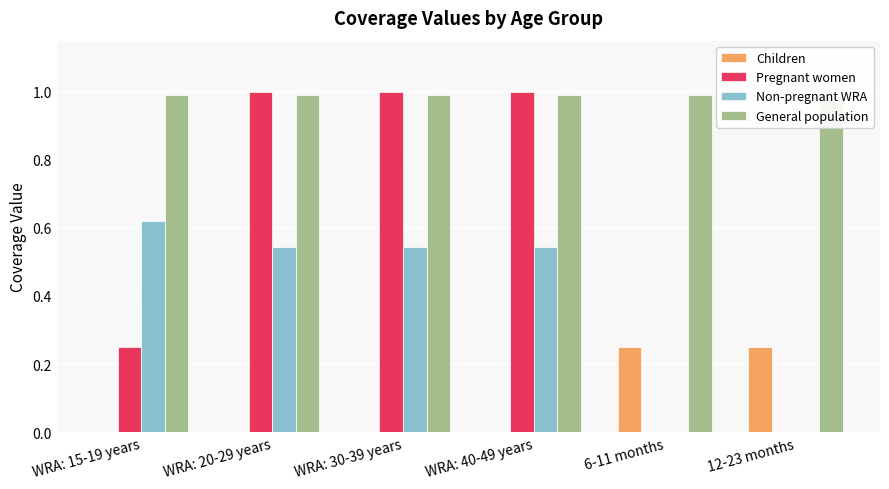

Does the chart contain any negative values?

No